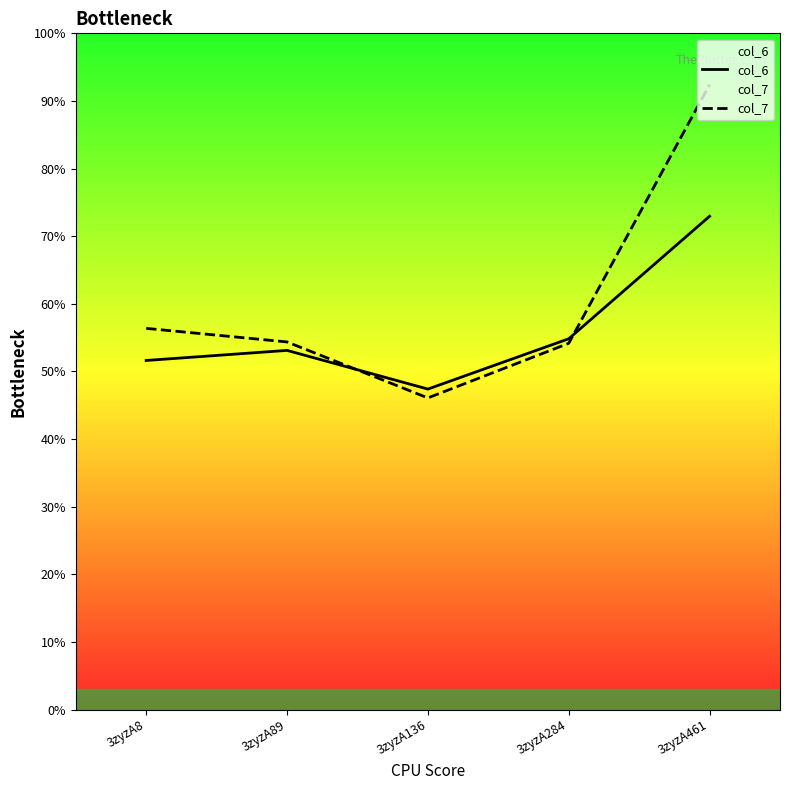

Which series ends up on top after the final intersection of col_7 and col_6?

col_7